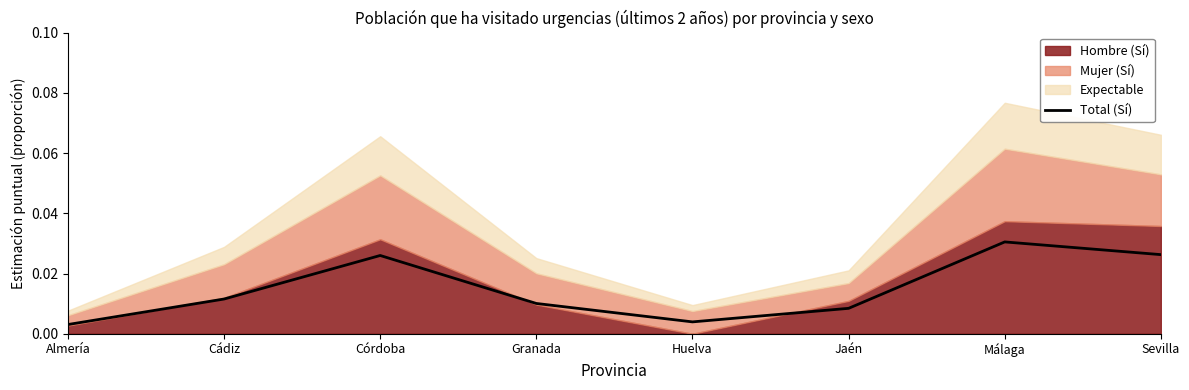

How many points are lower than both their immediate neighbors (excluding endpoints)?

1